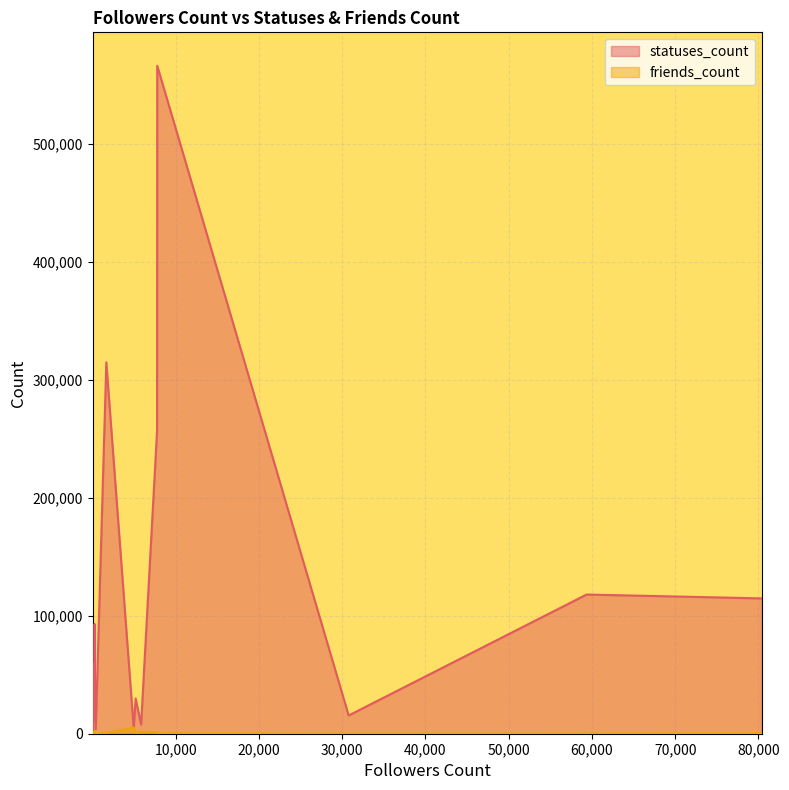

Which category has the highest value across all series?

7773